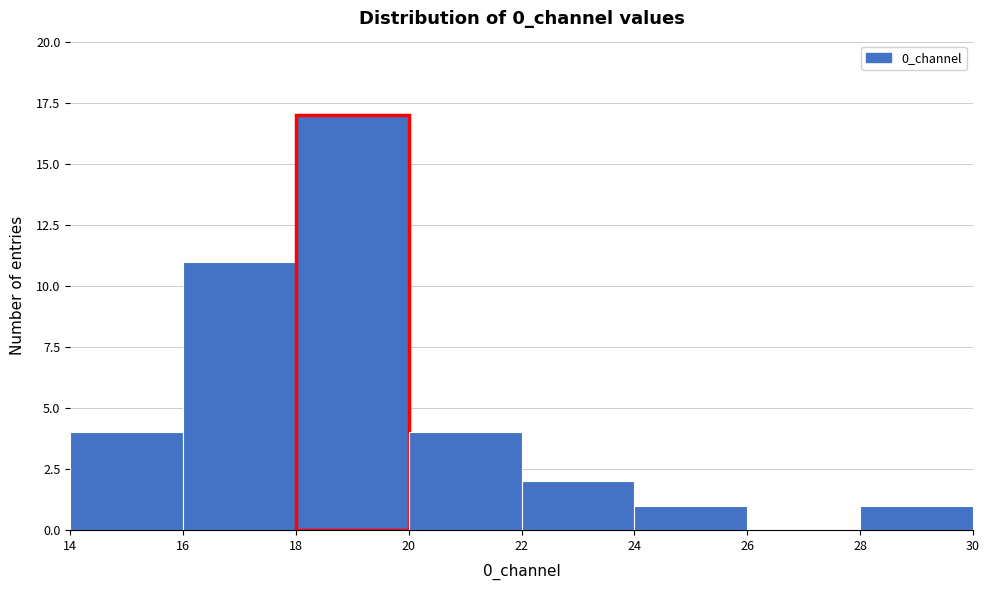

Reading left to right, transcribe this chart: for each bar, give the range it covers on the x-axis and its height. The values are not printed on the chart, so give them approximately, as read against the axis.

14 to 16: 4
16 to 18: 11
18 to 20: 17
20 to 22: 4
22 to 24: 2
24 to 26: 1
26 to 28: 0
28 to 30: 1